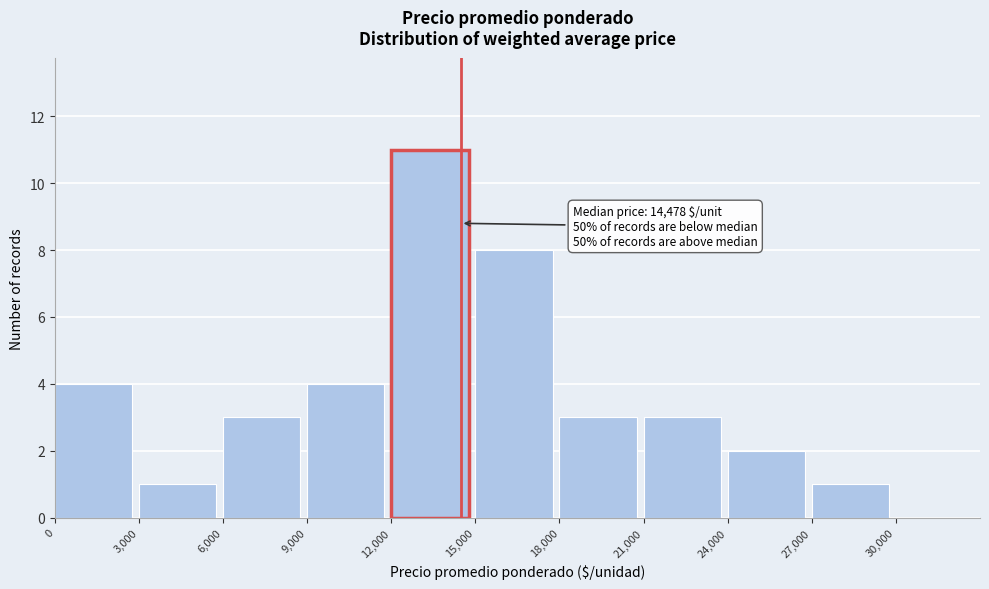

Which range on the x-axis has the tallest bar?

12,000 to 15,000